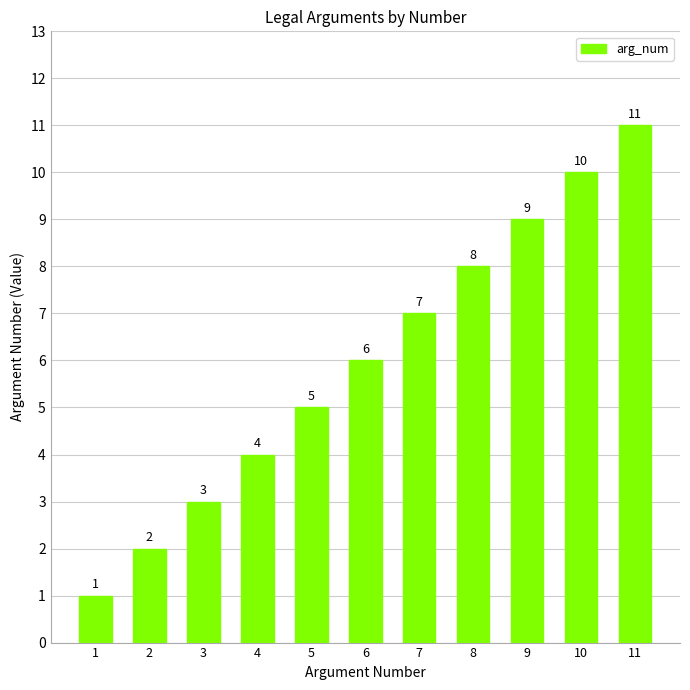

Where is the data nearest to the value 6?

6